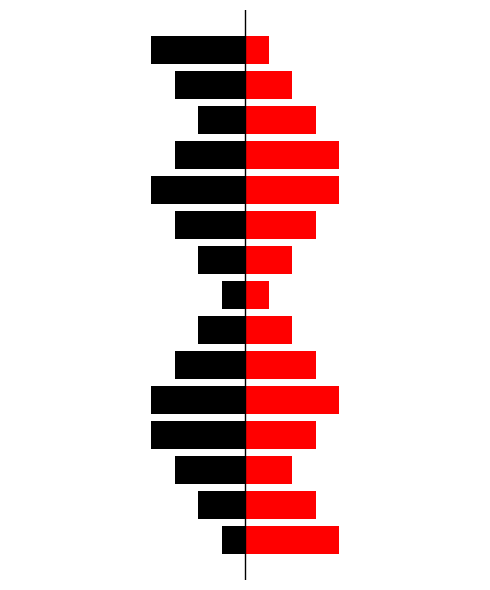

What is the difference between the maximum and minimum values in the Red series?

3